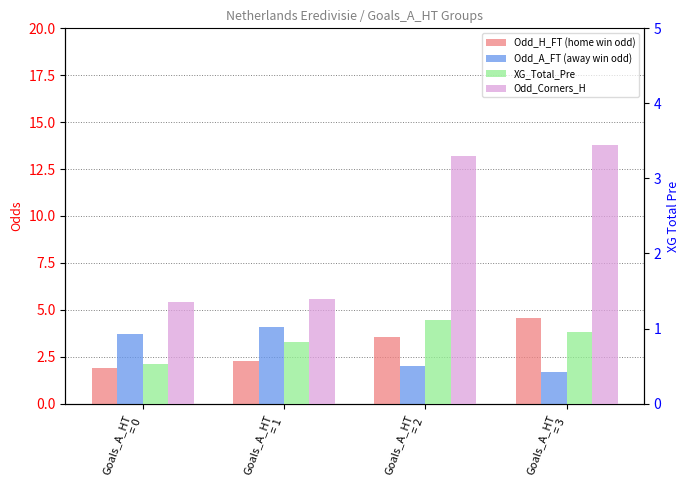

What is the lowest value of the Odd_Corners_H series?

1.4